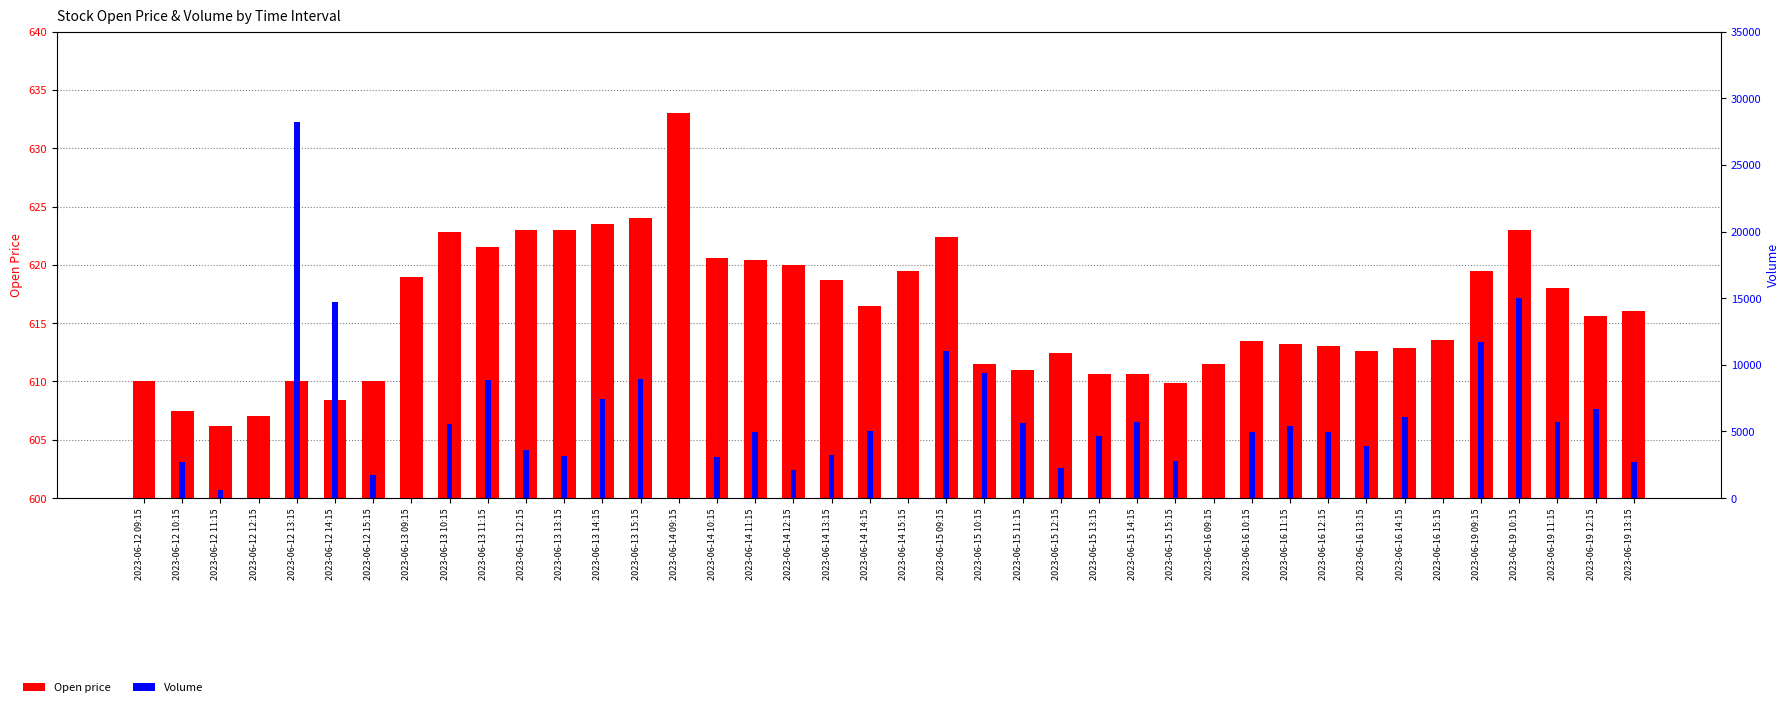

Read the Open price value at 2023-06-15 10:15.

611.5